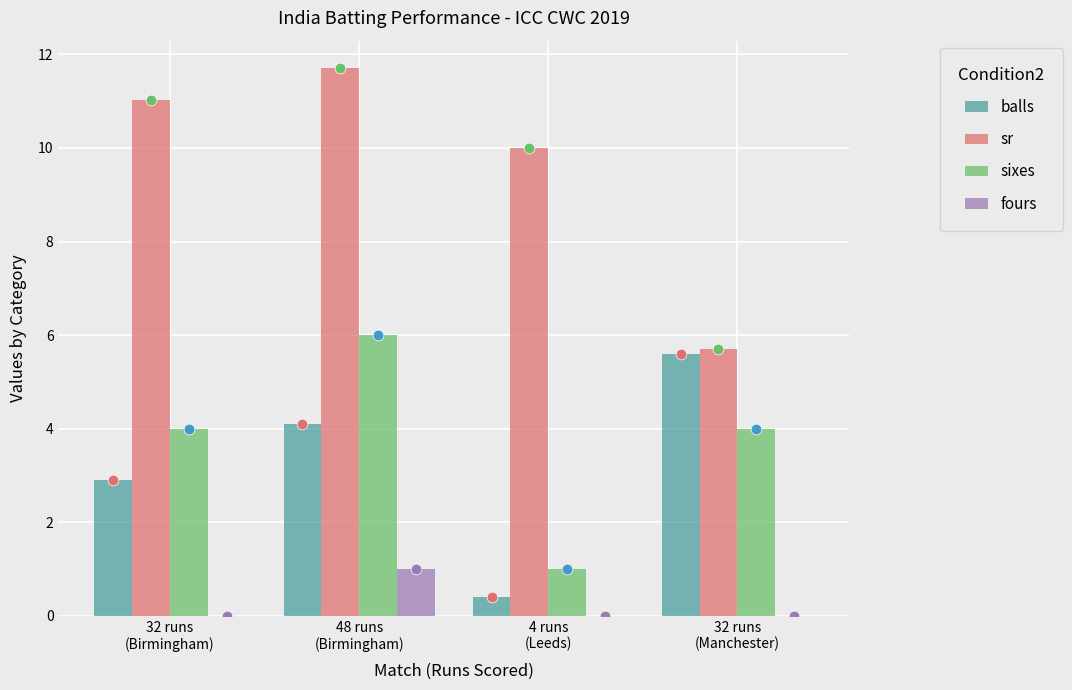

At how many categories does at least one series exceed 9?

3